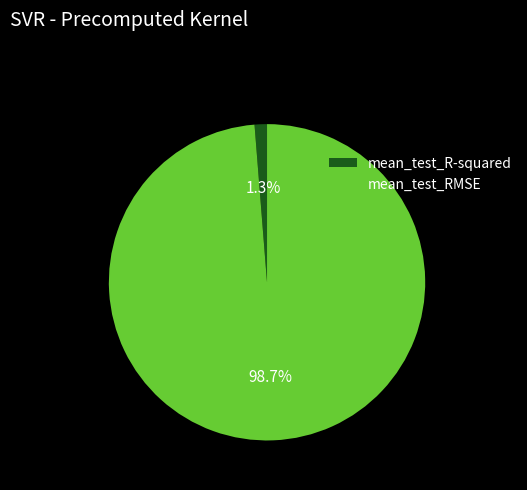

Which slice represents more than half of the pie?

mean_test_RMSE